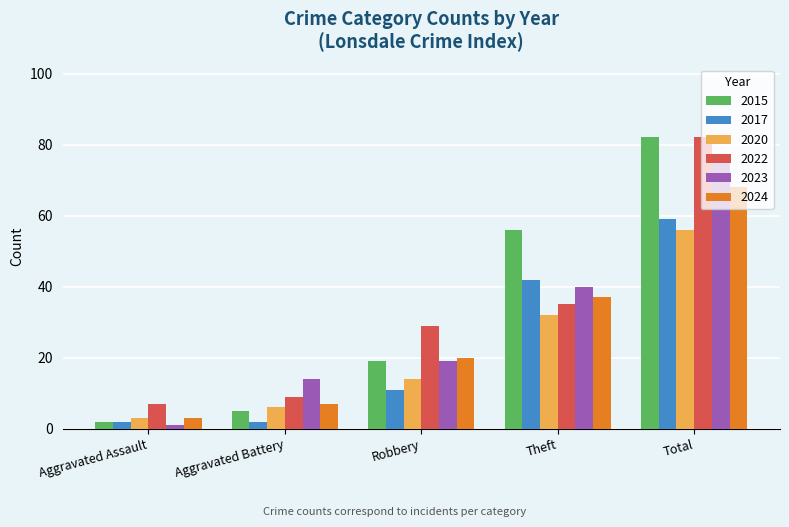

At how many categories does at least one series exceed 24?

3